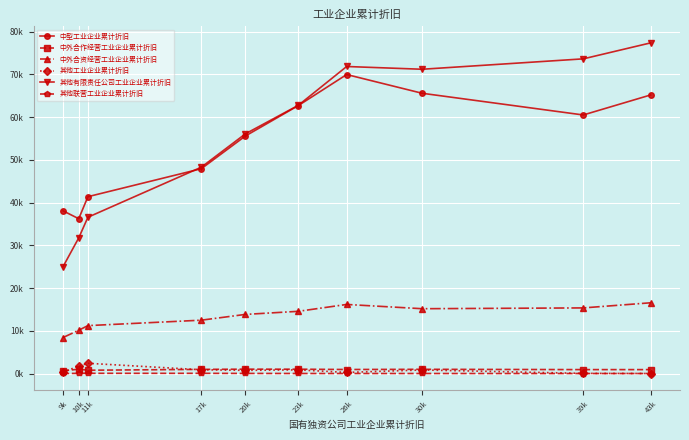

What is the greatest value displayed?

77368.9